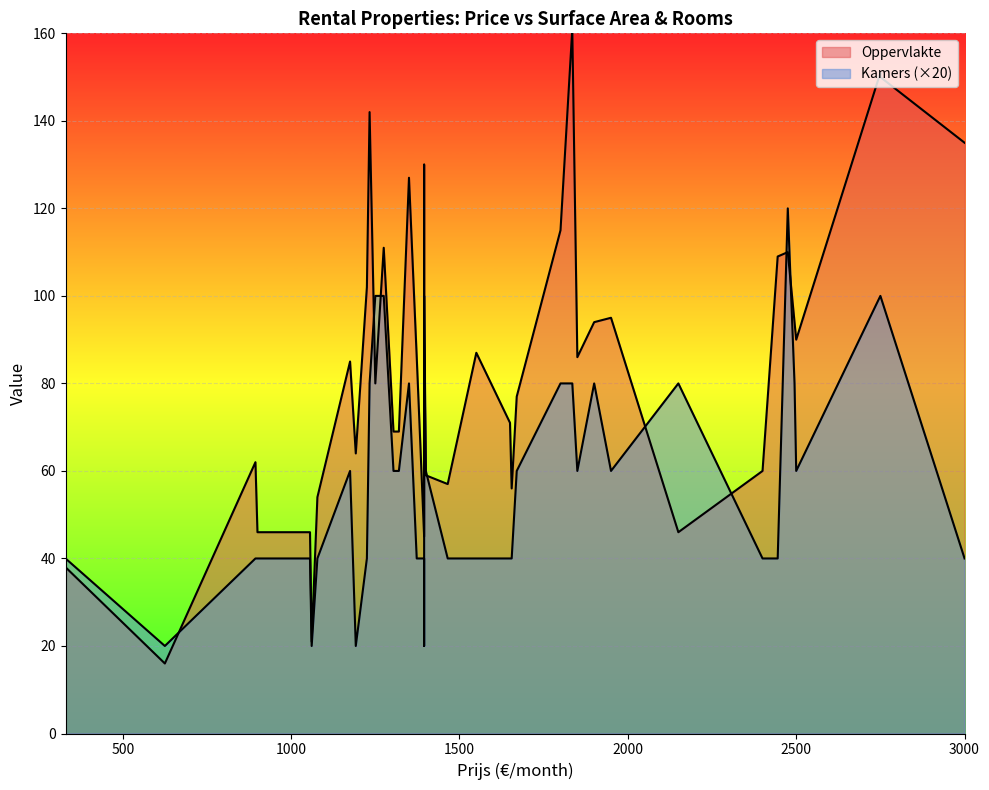

Is it true that Oppervlakte equals 14 at 1650?

False